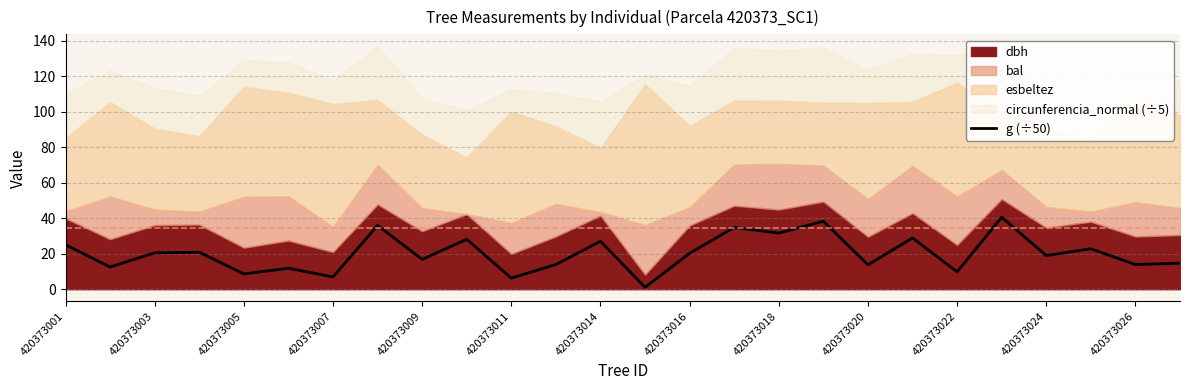

Is it true that g (÷50) equals 20.2 at 420373016?

True